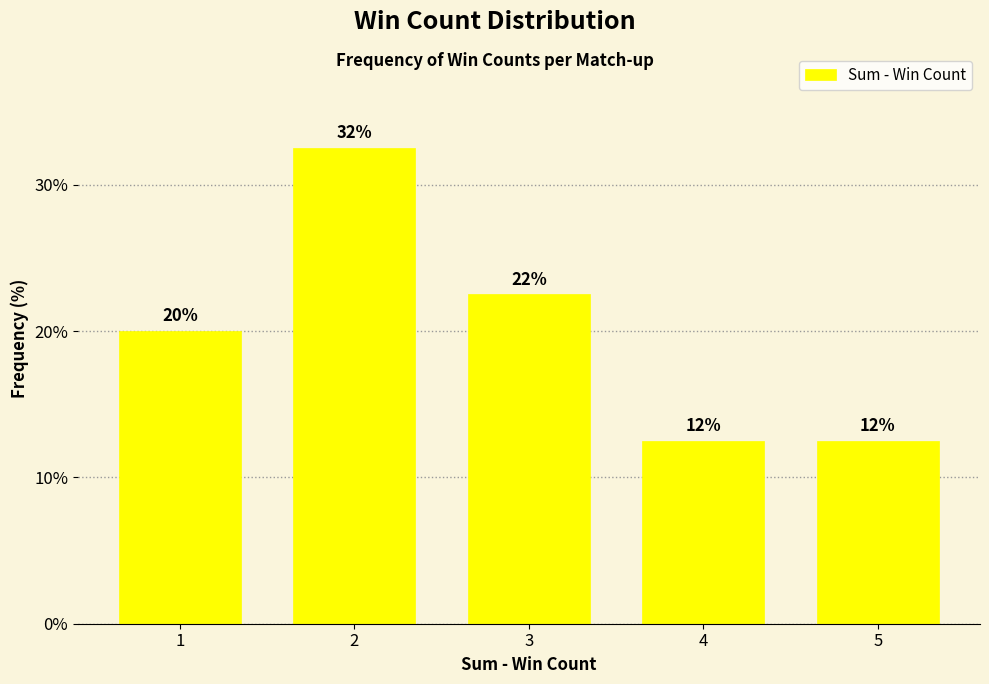

How many bars are there in total?

5